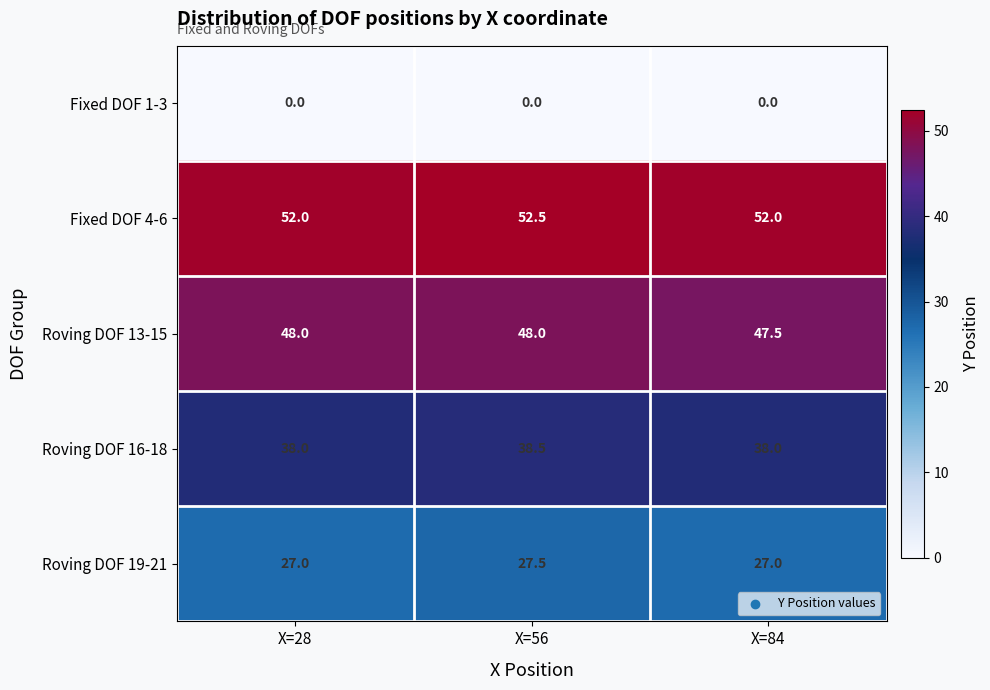

Read the Roving DOF 19-21 value at X=28.

27.0